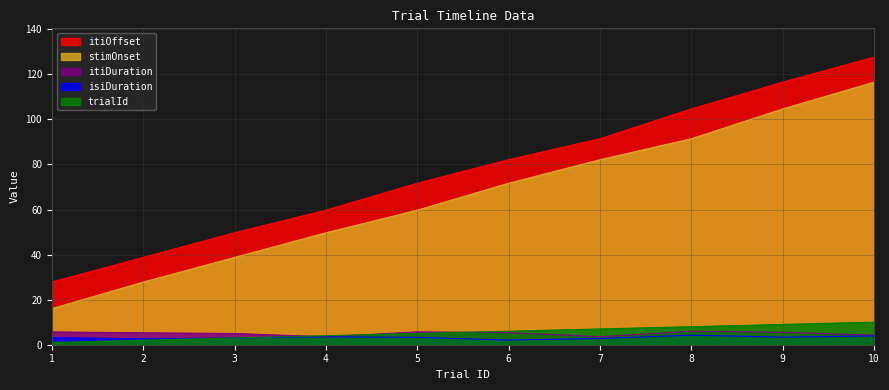

True or false: stimOnset and isiDuration cross at least once.

False